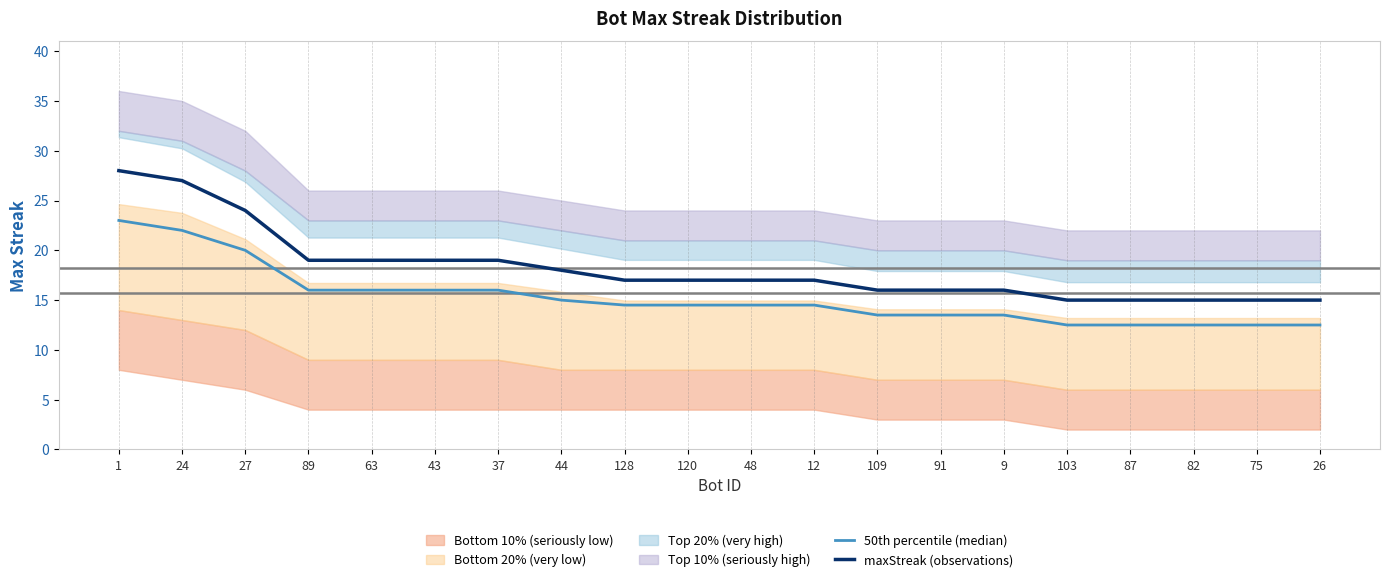

The value of maxStreak (observations) at 12 is 17.0. True or false?

True